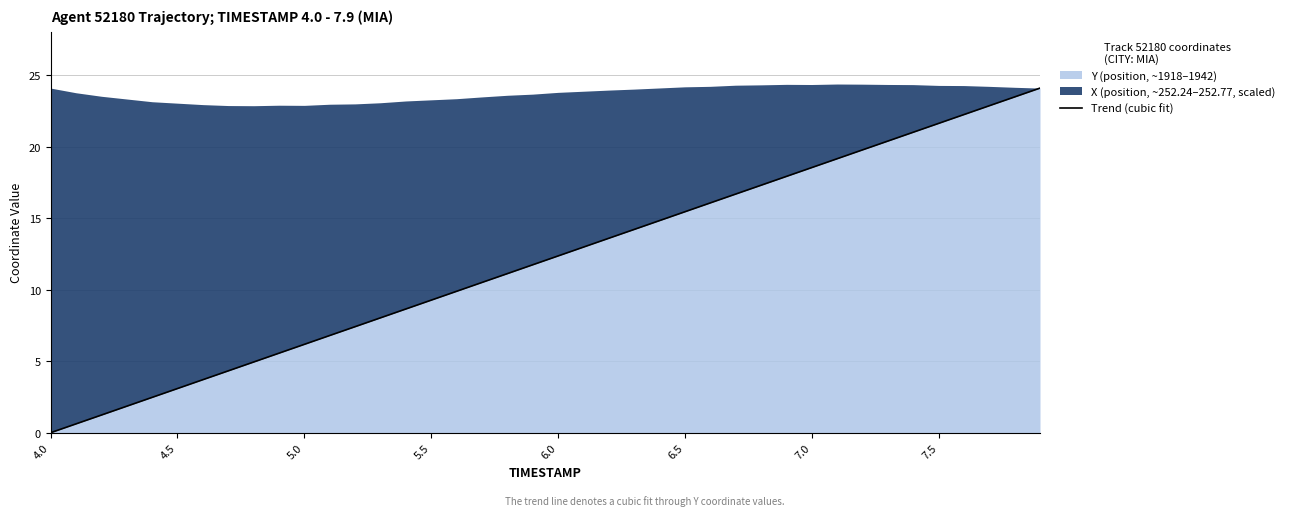

How many positive values are there?

39